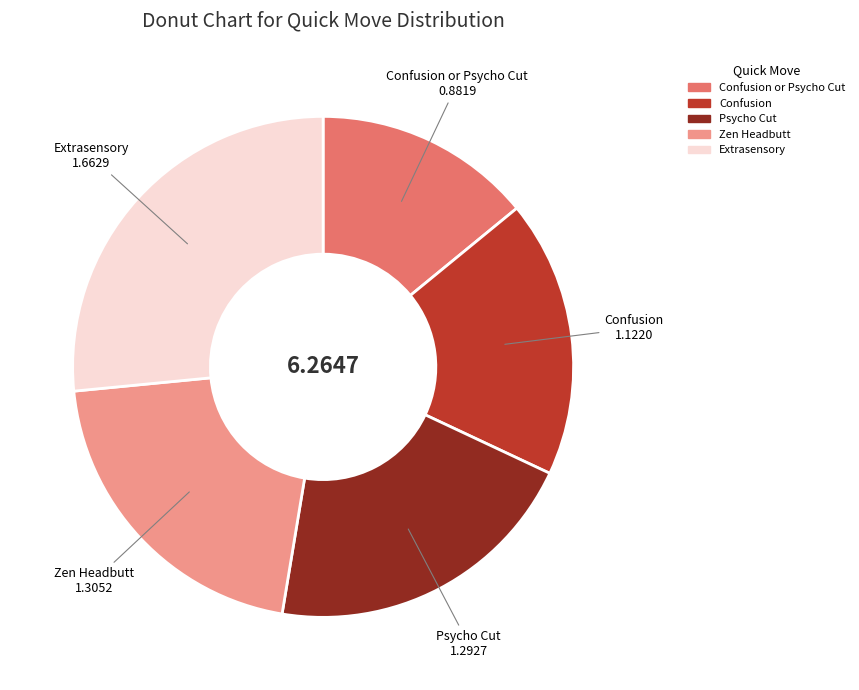

Does any single category account for the majority?

No